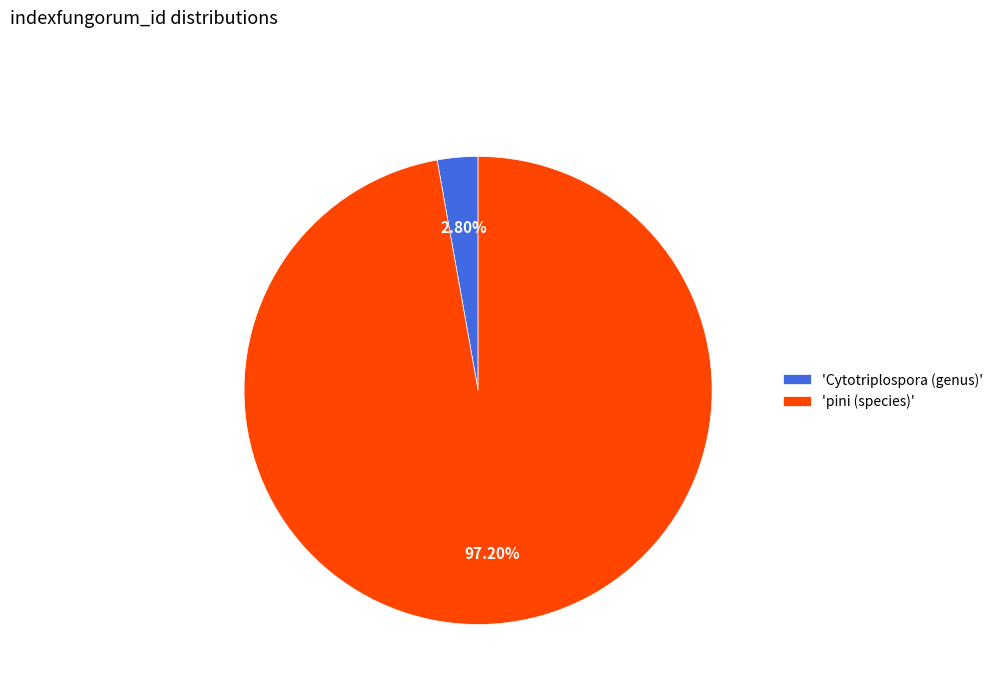

Which category has the biggest portion of the pie?

'pini (species)'